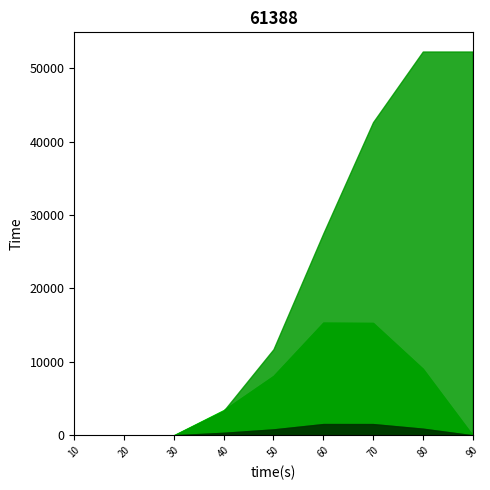

Reading left to right, transcribe all the data shown in this chart.

transferred (messages): 10=0.0	20=0.0	30=0.0	40=3420.0	50=8080.0	60=15340.0	70=15300.0	80=9060.0	90=0.0
spout_transferred (messages): 10=0.0	20=0.0	30=0.0	40=3420.0	50=8080.0	60=15340.0	70=15300.0	80=9060.0	90=0.0
spout_acked (messages): 10=0.0	20=0.0	30=0.0	40=3340.0	50=11720.0	60=27480.0	70=42640.0	80=52260.0	90=52260.0
throughput (messages/s): 10=0.0	20=0.0	30=0.0	40=341.0	50=805.0	60=1530.0	70=1527.0	80=901.0	90=0.0
spout_throughput (messages/s): 10=0.0	20=0.0	30=0.0	40=341.0	50=805.0	60=1530.0	70=1527.0	80=901.0	90=0.0
spout_avg_complete_latency(ms): 10=0.0	20=0.0	30=0.0	40=1.5	50=2.0	60=2.1	70=1.9	80=1.6	90=1.6